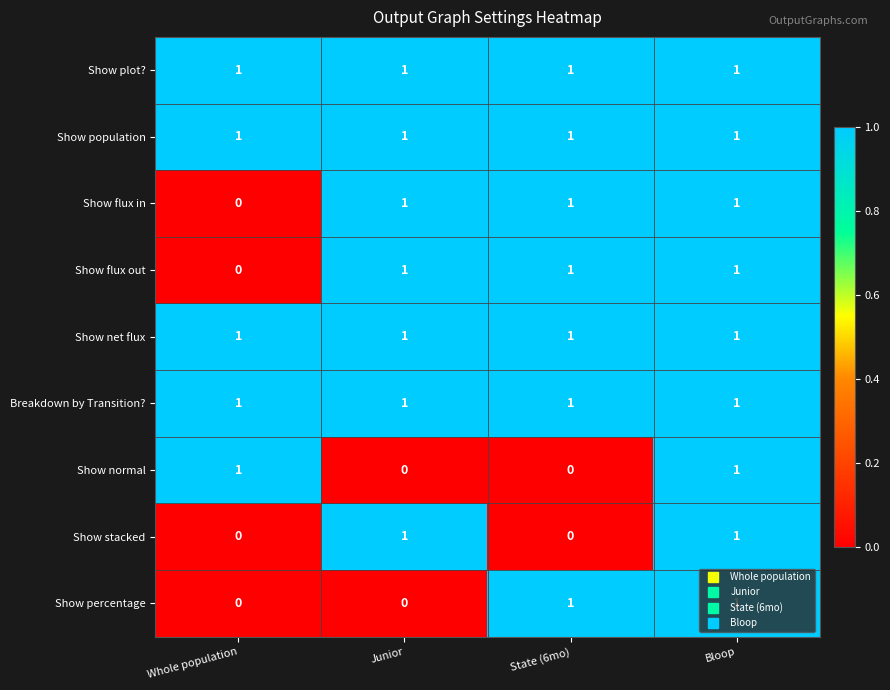

At how many categories does at least one series exceed 0?

4